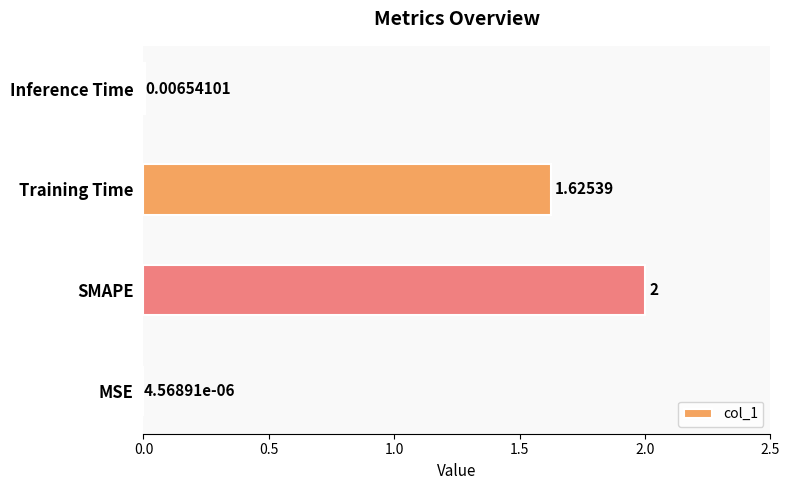

Where is the data nearest to the value 1?

Training Time